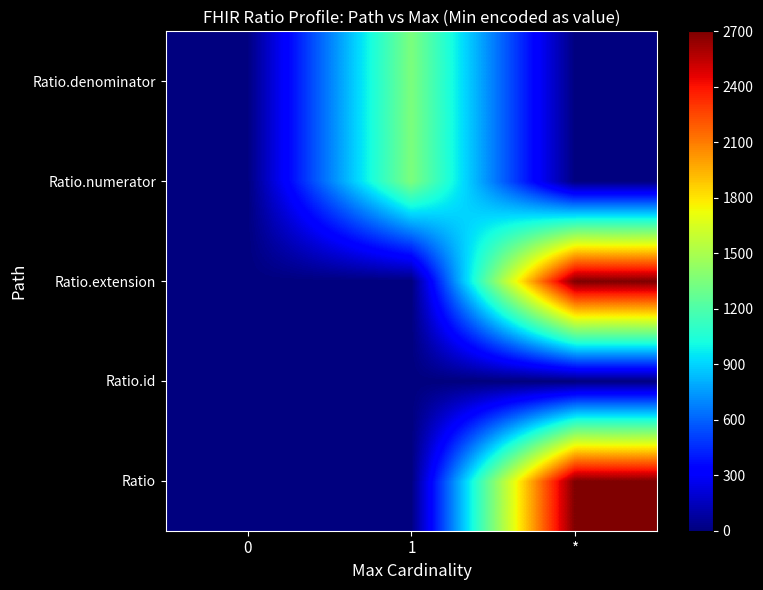

What is the spread (max minus min) of values at *?

2700